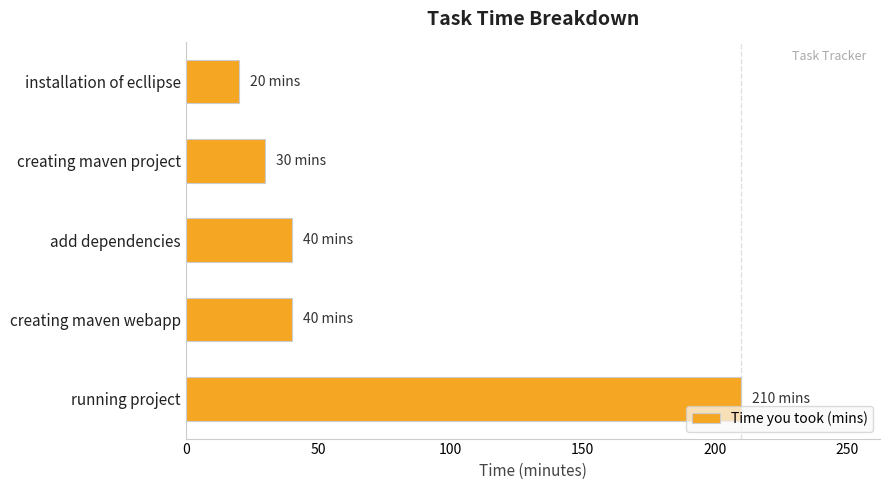

What is the difference between the maximum and minimum values?

190